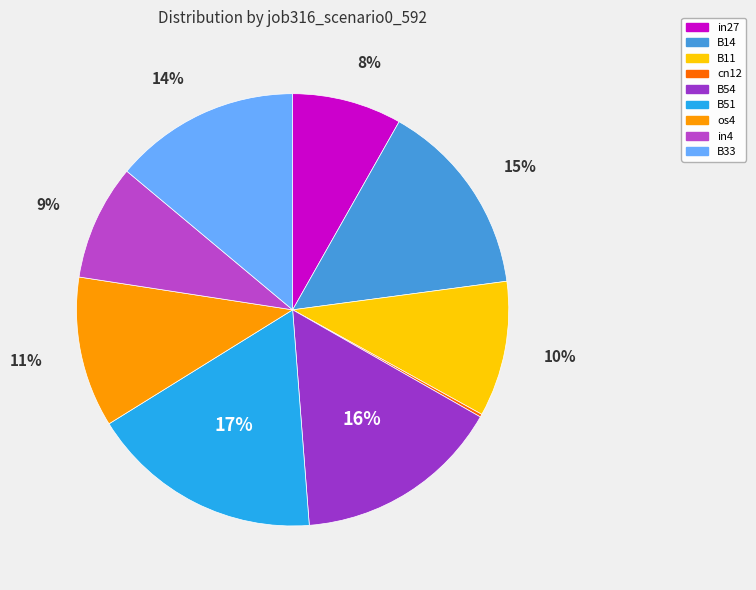

Does B14 account for over 50% of the chart?

No